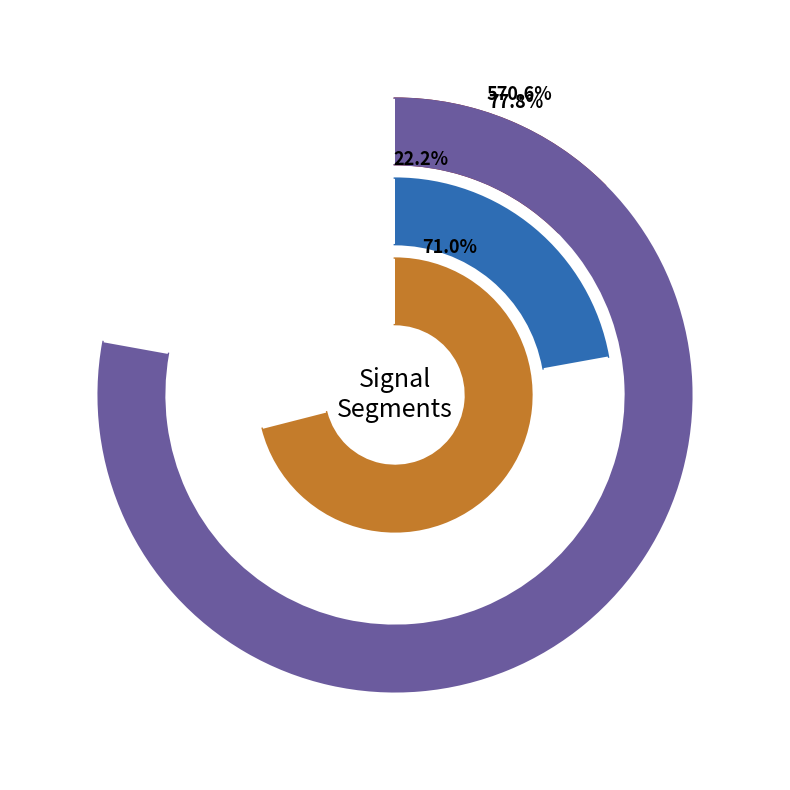

Is it true that signal segment 1 is 57% of the pie?

True